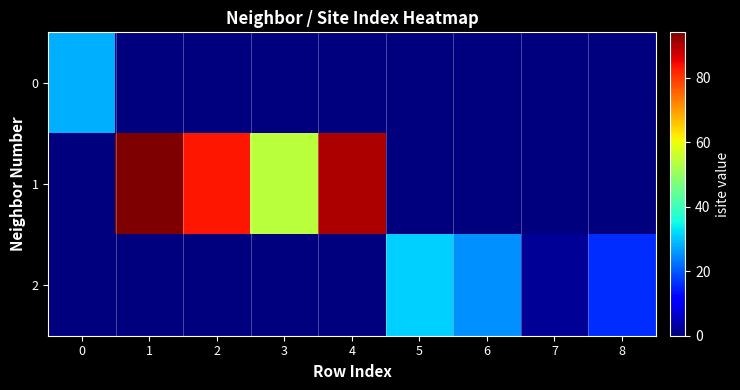

At which category is the sum across all series the highest?

1